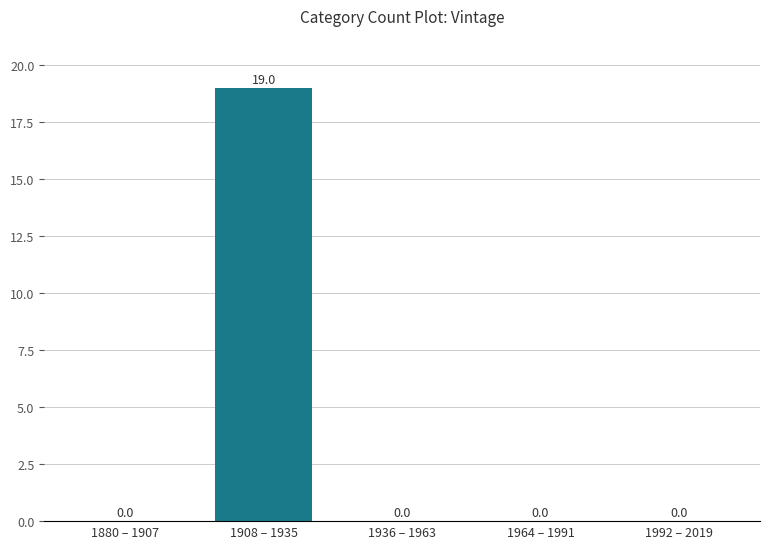

Reading left to right, transcribe all the data shown in this chart.

1880 – 1907=0	1908 – 1935=19	1936 – 1963=0	1964 – 1991=0	1992 – 2019=0